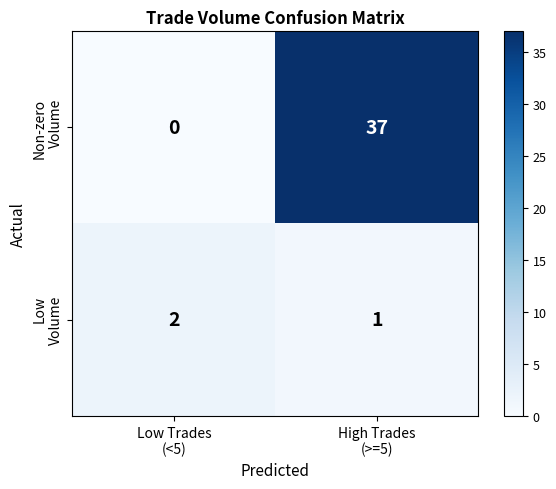

What is the greatest value displayed?

37